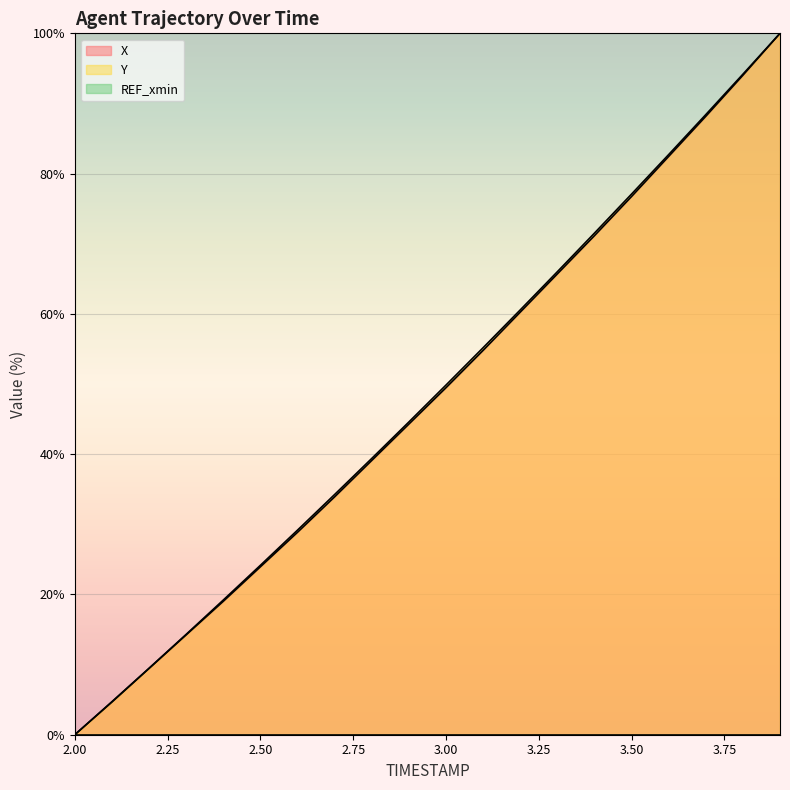

What is the difference between the second highest and minimum values in the Y series?

94.2